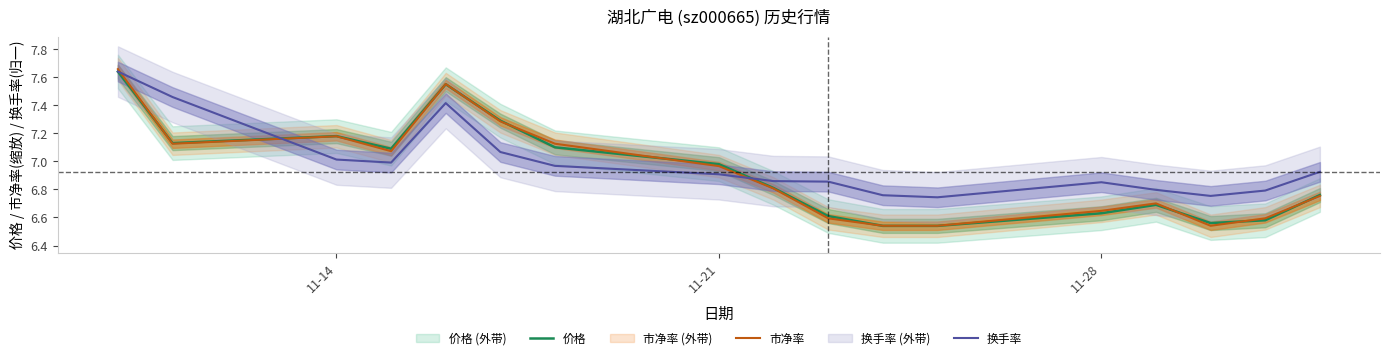

How many data points does each series have?

17